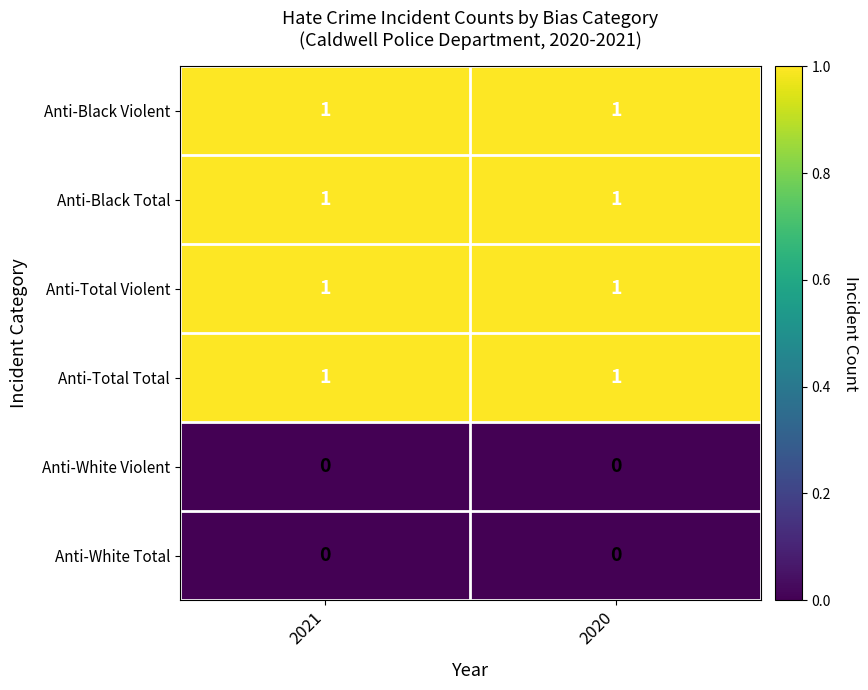

The value of Anti-Total Violent at 2020 is 2. True or false?

False